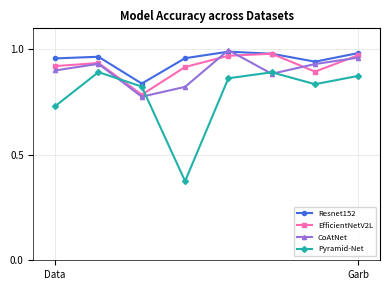

What is the difference between the second highest and minimum values in the Resnet152 series?

0.1